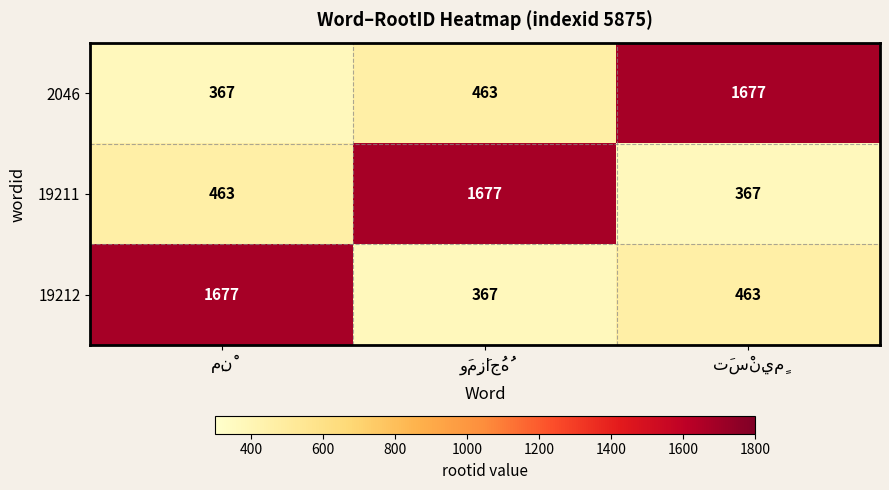

What is the sum of all 19212 values?

2507